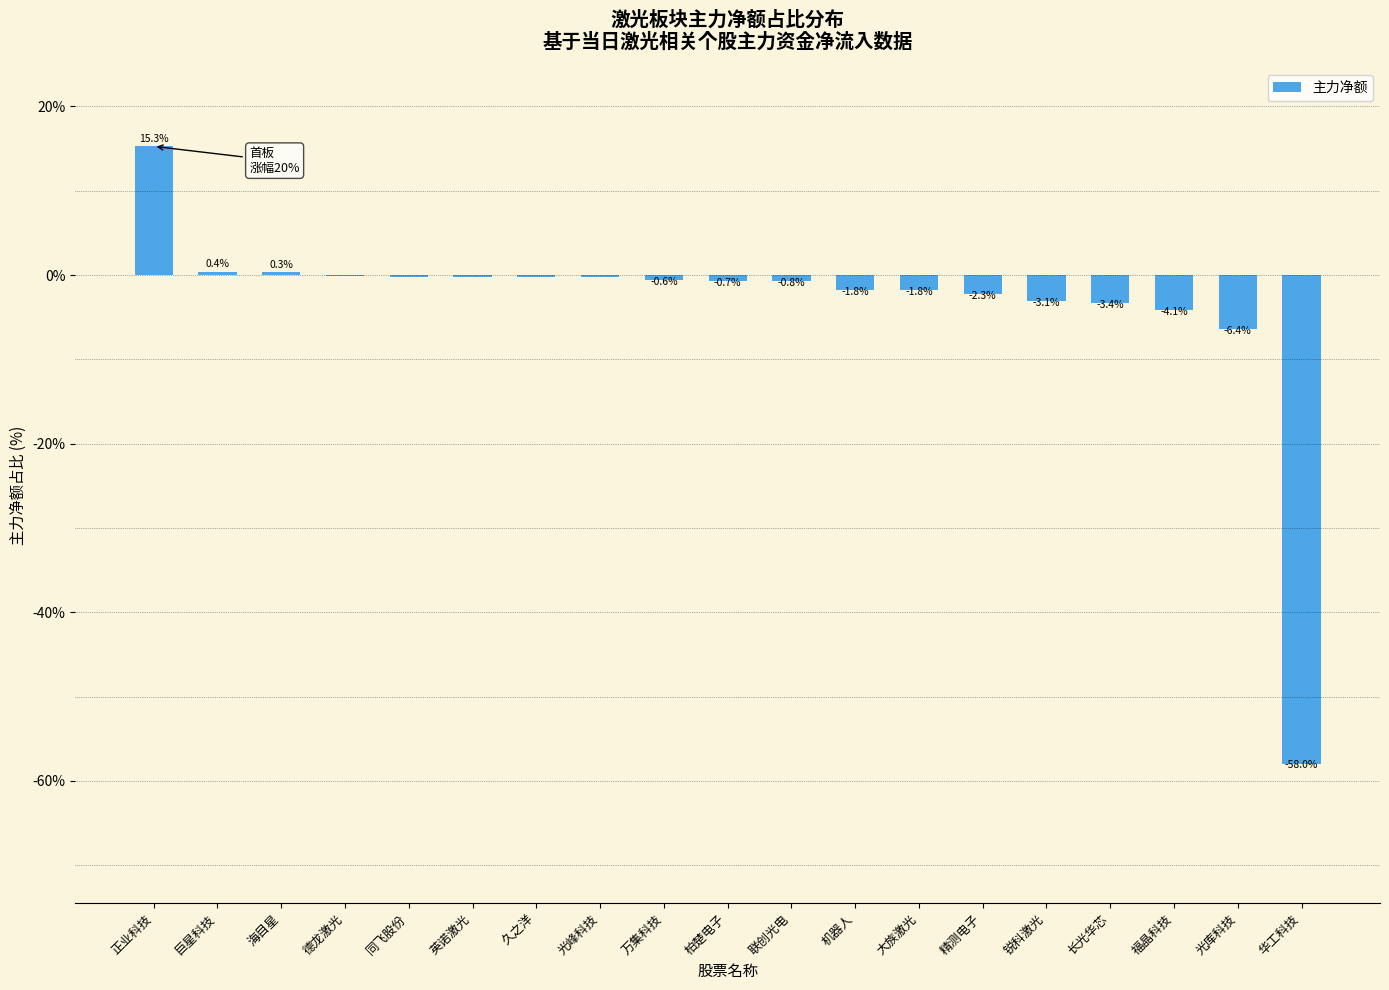

What is the greatest value displayed?

15.3